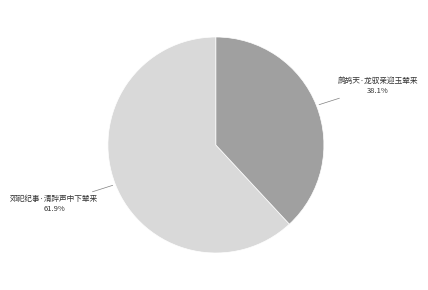

To the nearest percent, what is the average slice percentage?

50%